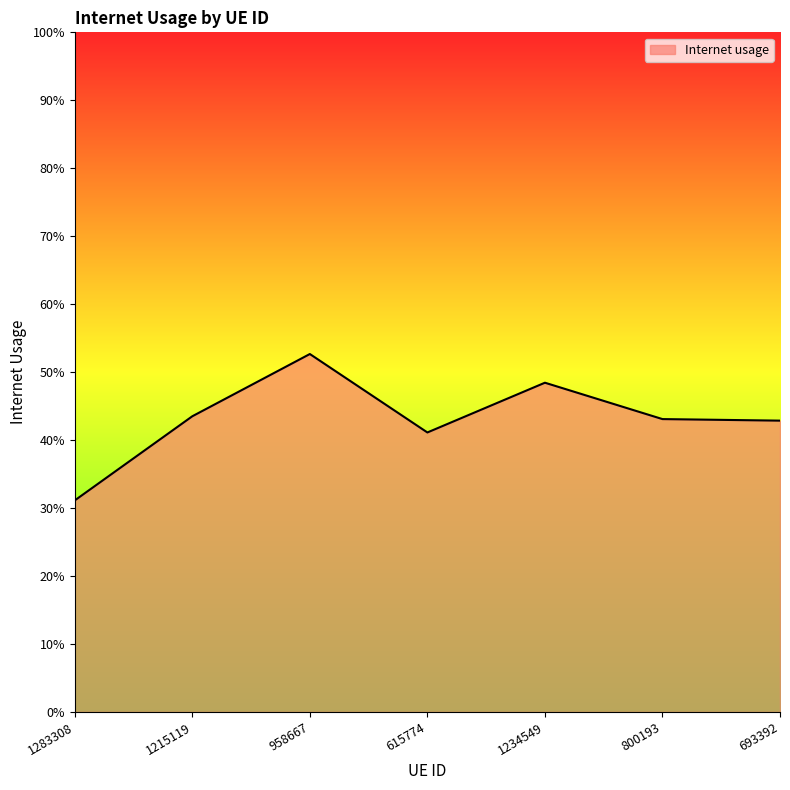

Is this an area chart (filled region under the line)?

Yes